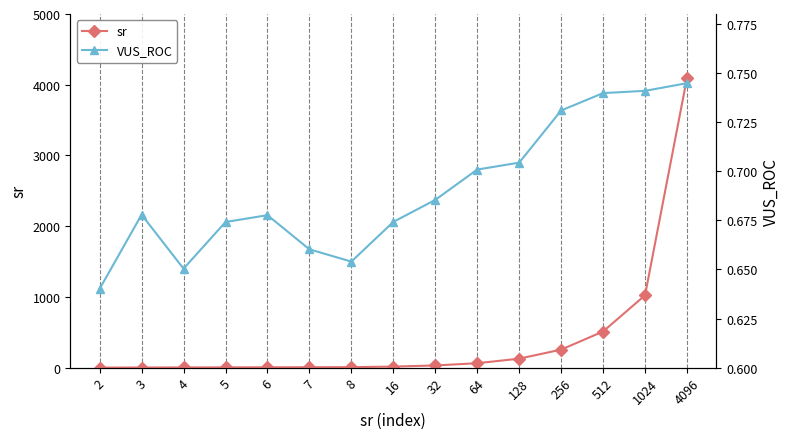

What is the value of the sr point at the 1st from the left?

2.0